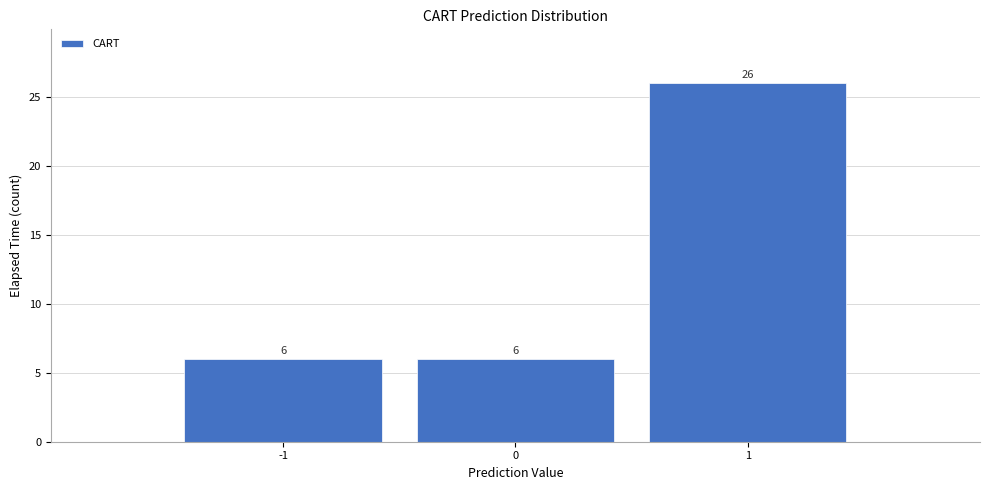

Reading left to right, list every bar in this chart as the range it spans on the x-axis followed by its height.

-1.5 to -0.5: 6
-0.5 to 0.5: 6
0.5 to 1.5: 26